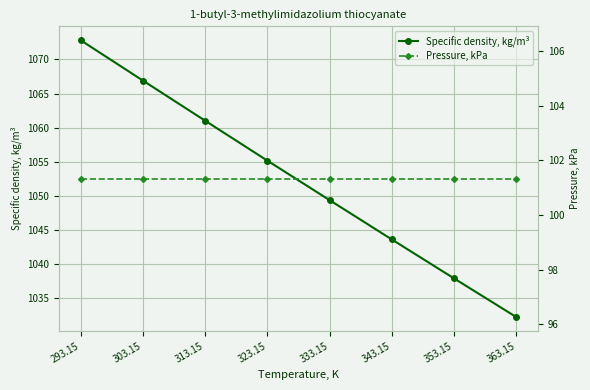

At which category does the chart reach its minimum across all series?

293.15